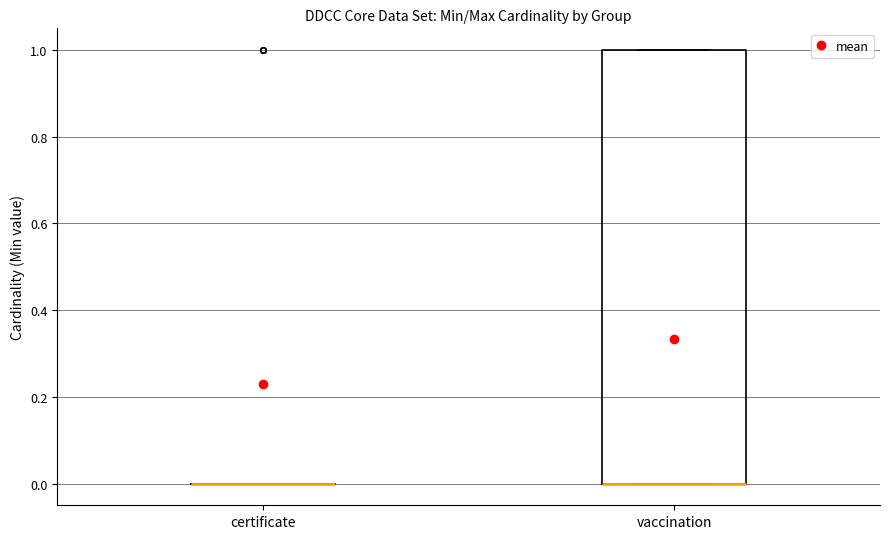

Comparing the boxes themselves (not the whiskers), which one is the tallest?

vaccination